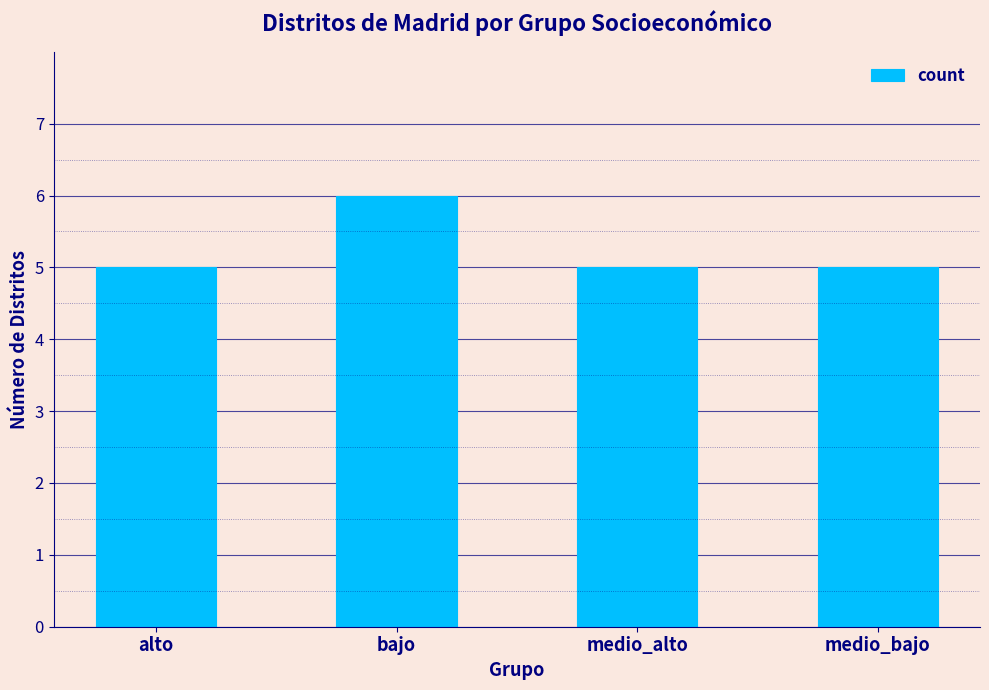

What is the label of the 4th bar from the right?

alto